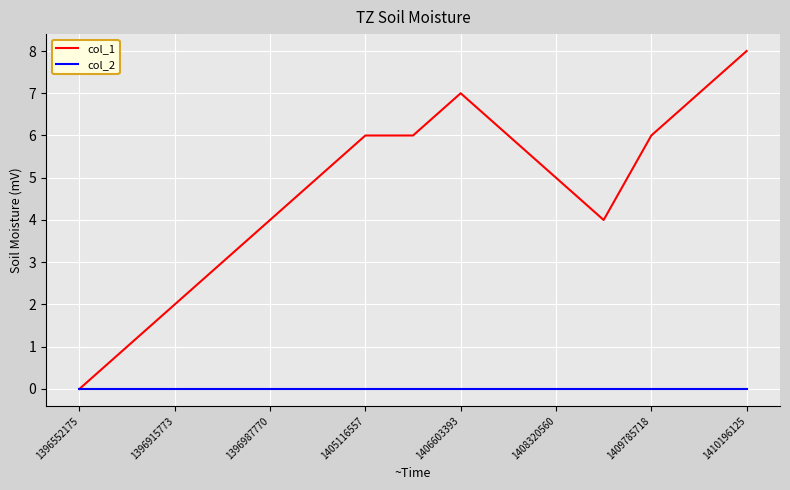

What is the maximum value for col_1?

8